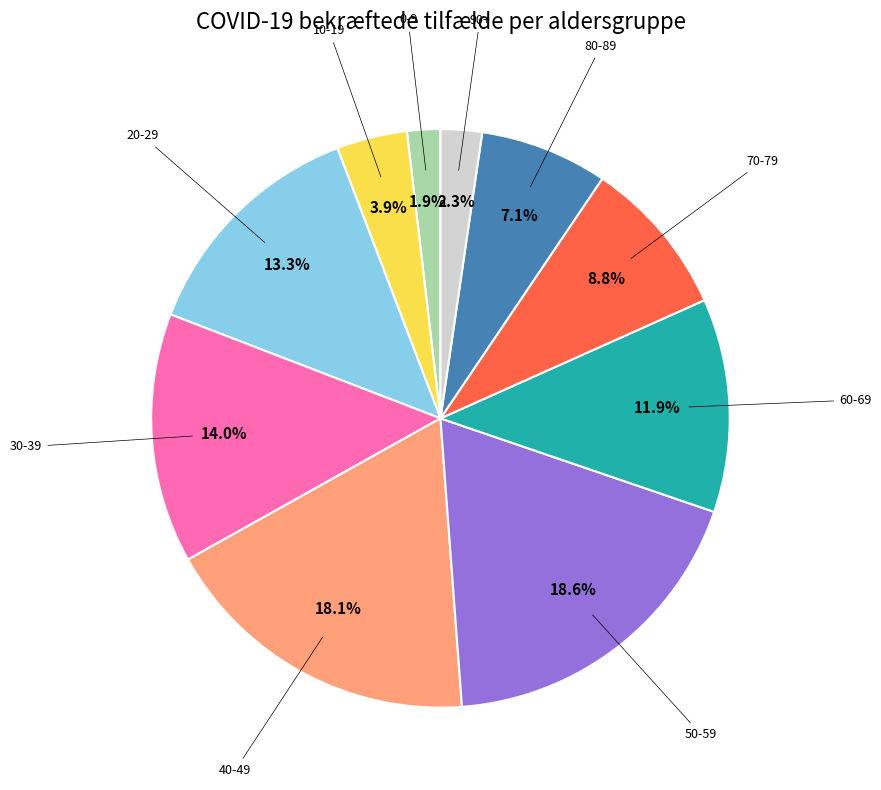

To the nearest percent, what is the difference between the largest and smallest slice percentages?

17%